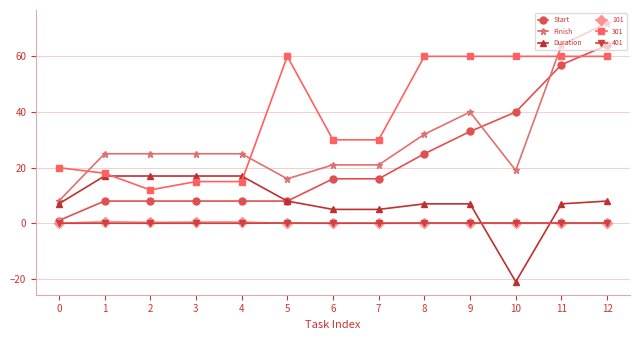

True or false: 301 has more than 0 interior local peaks.

True